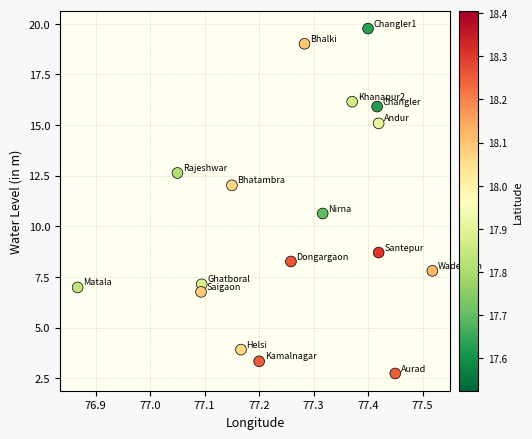

What Y value in the scatter plot is closest to 11?

10.6